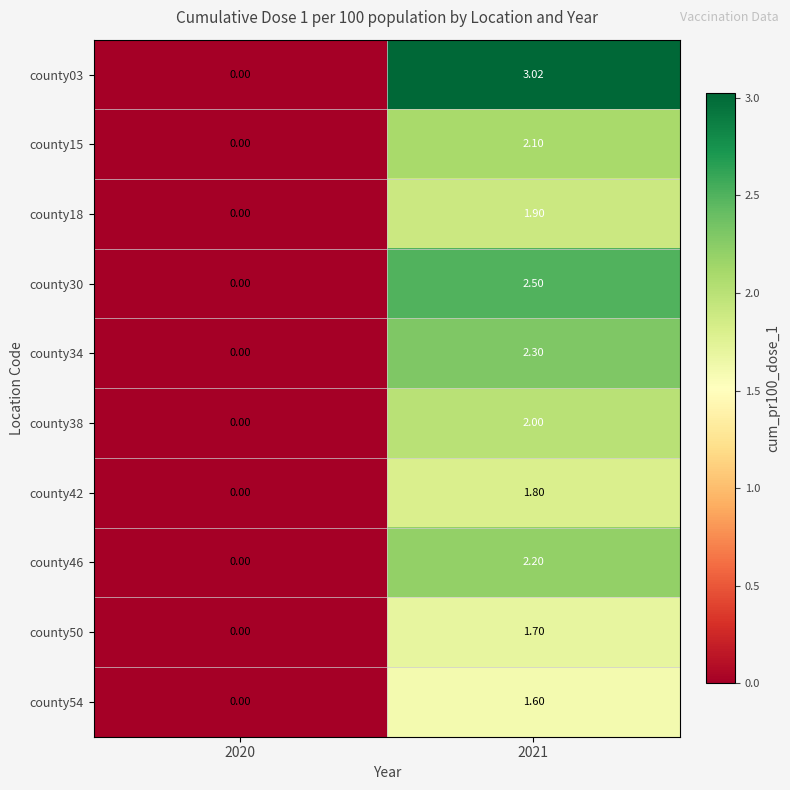

Is the value of county50 at 2021 greater than the value of county30 at 2020?

Yes